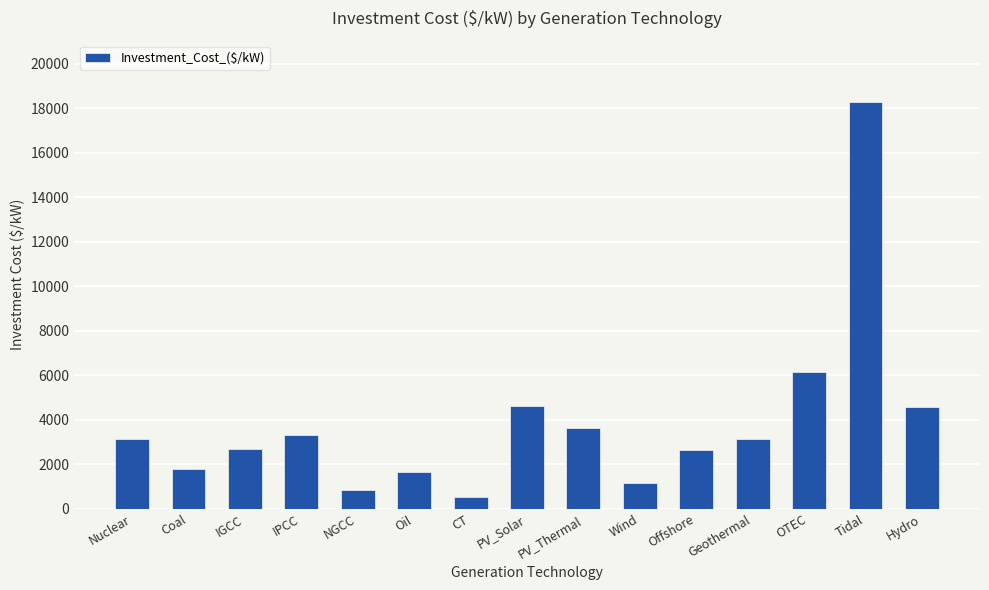

Are the bars horizontal?

No